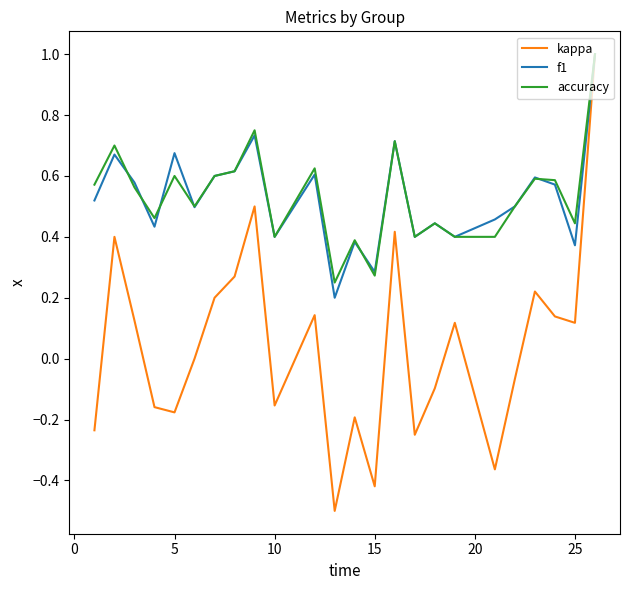

What is the sum of all f1 values?

12.7